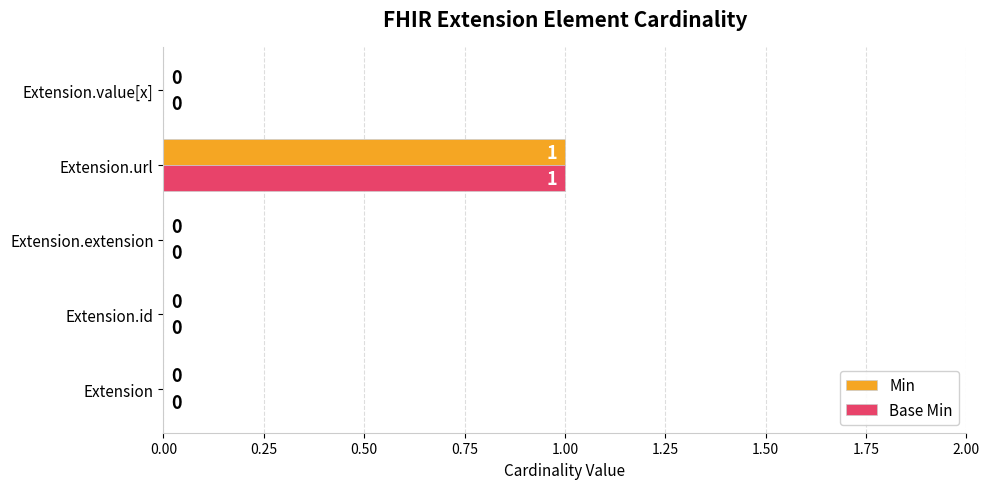

Is the value of Min at Extension.url greater than the value of Base Min at Extension.id?

Yes